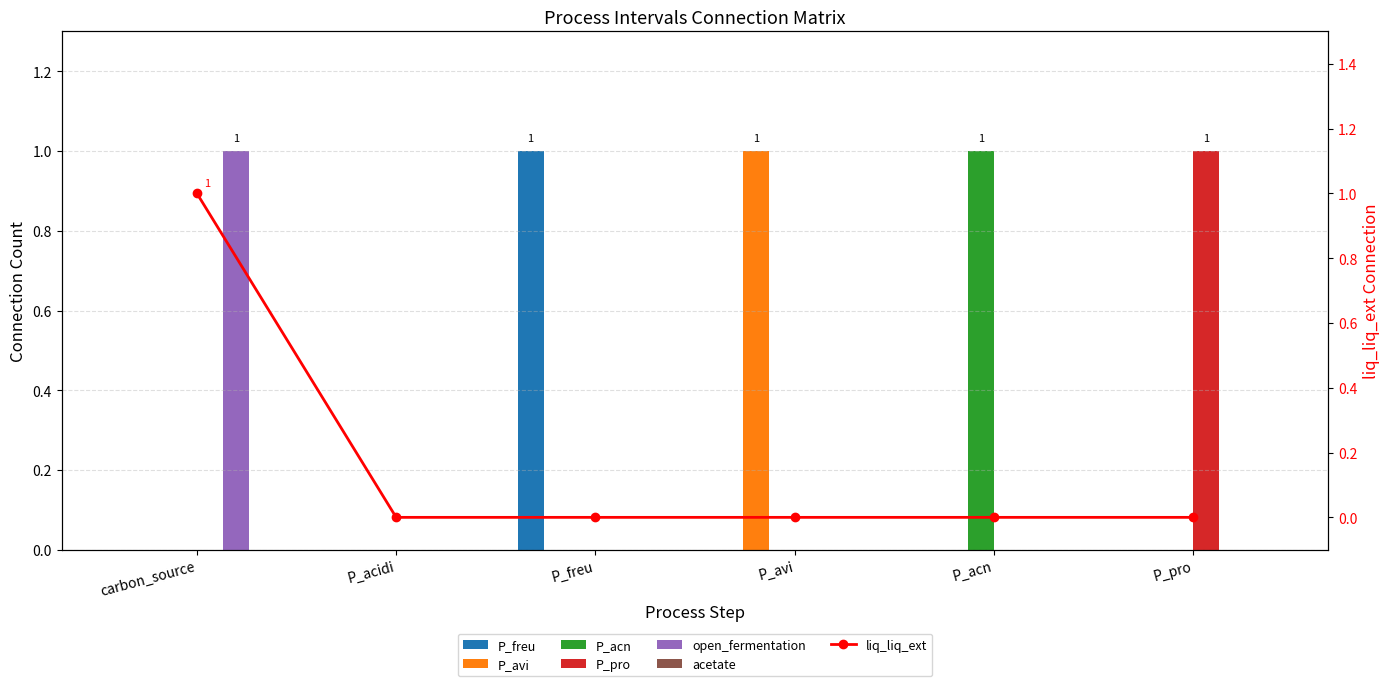

Are the bars horizontal?

No